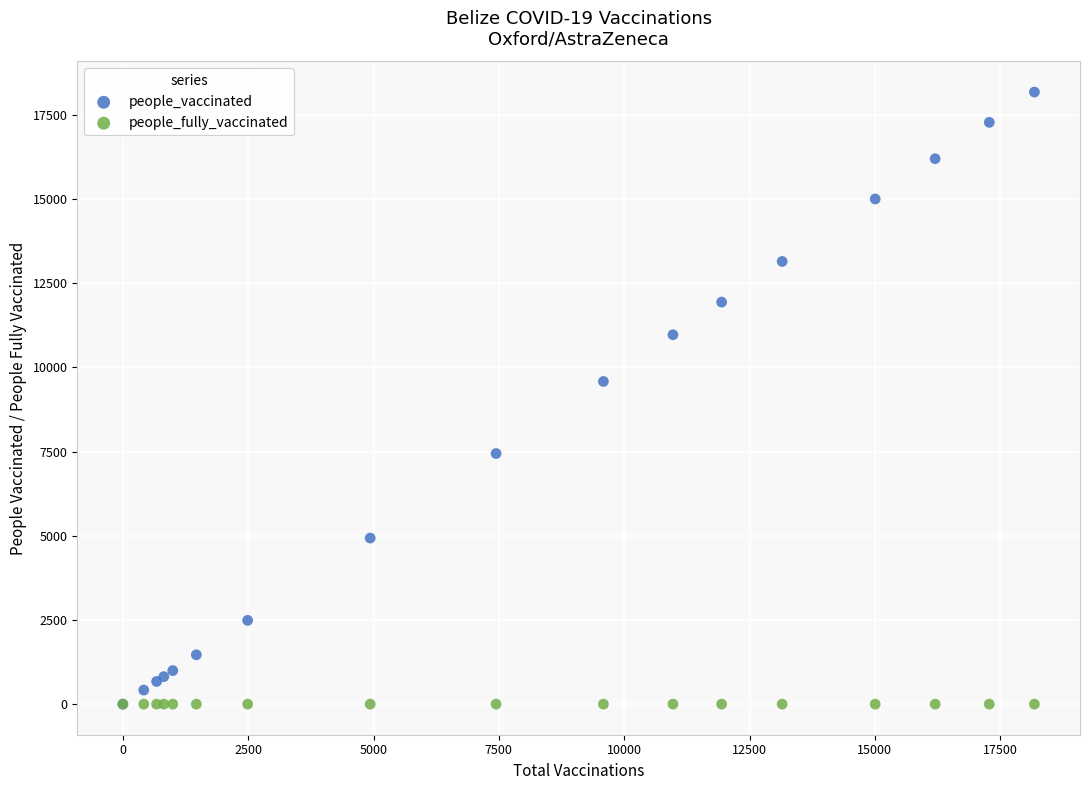

Across all series, what Y value is closest to 9091?

9585